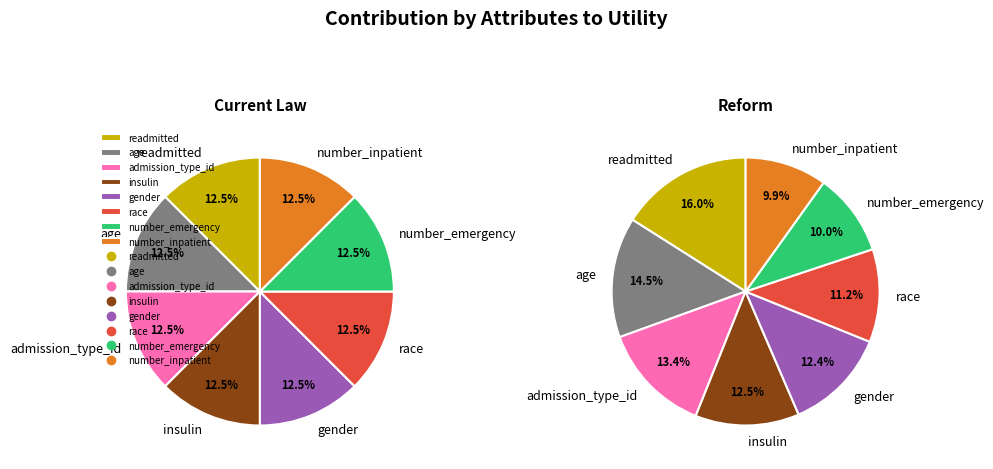

Which has a higher value, race or age?

race